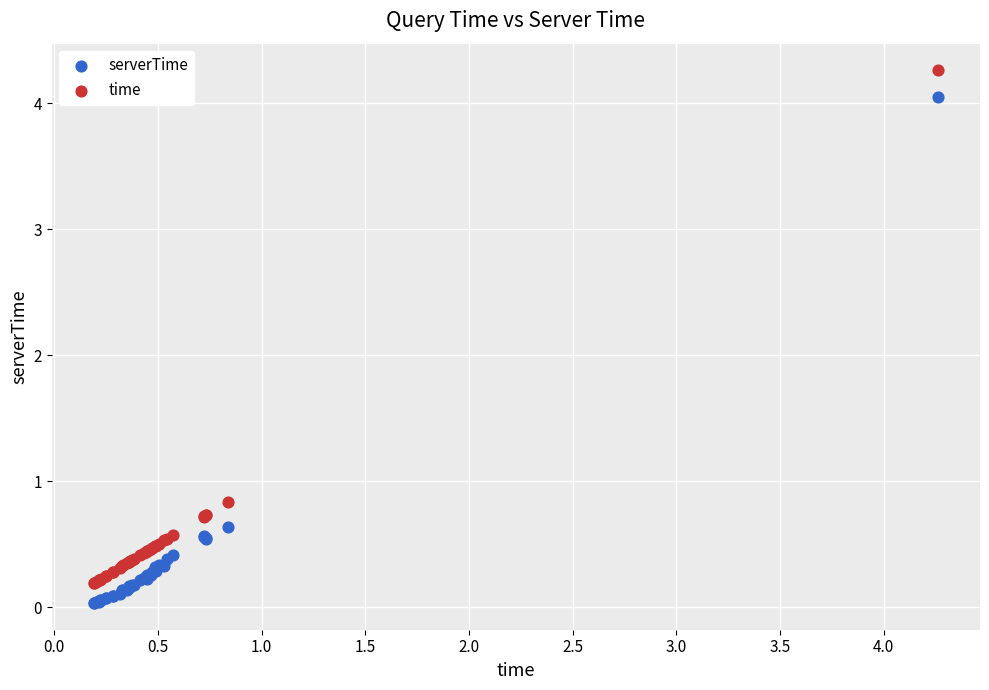

Which series has the largest Y range (max minus min)?

time